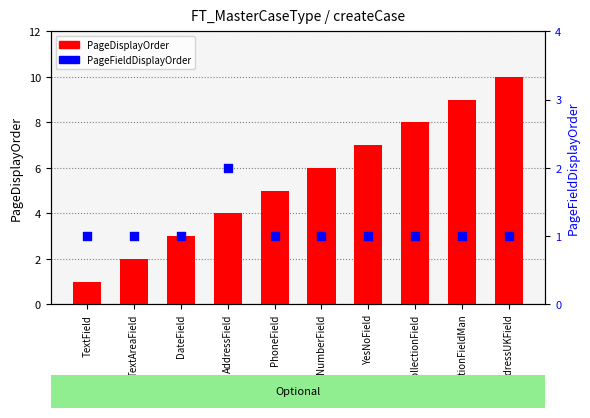

Which series contains the lowest Y value?

PageDisplayOrder